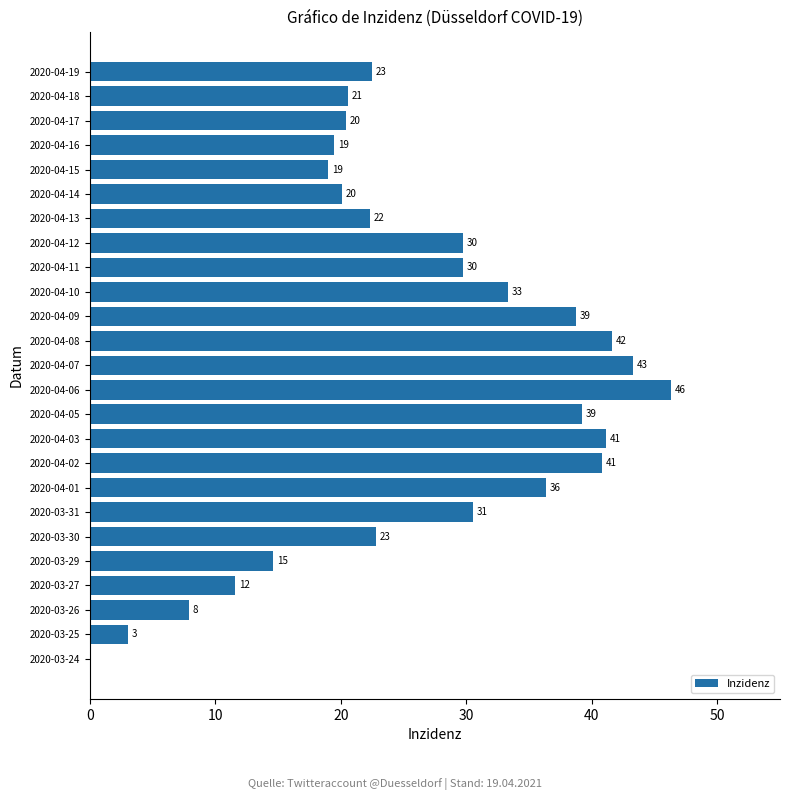

What is the maximum value shown in the chart?

46.3